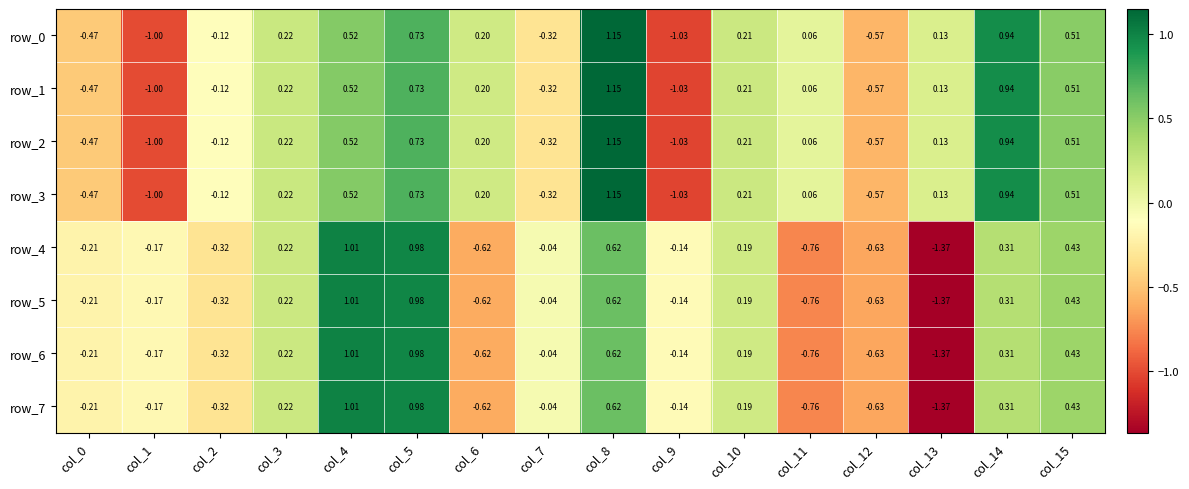

Is the value of row_7 at col_3 greater than the value of row_3 at col_11?

Yes